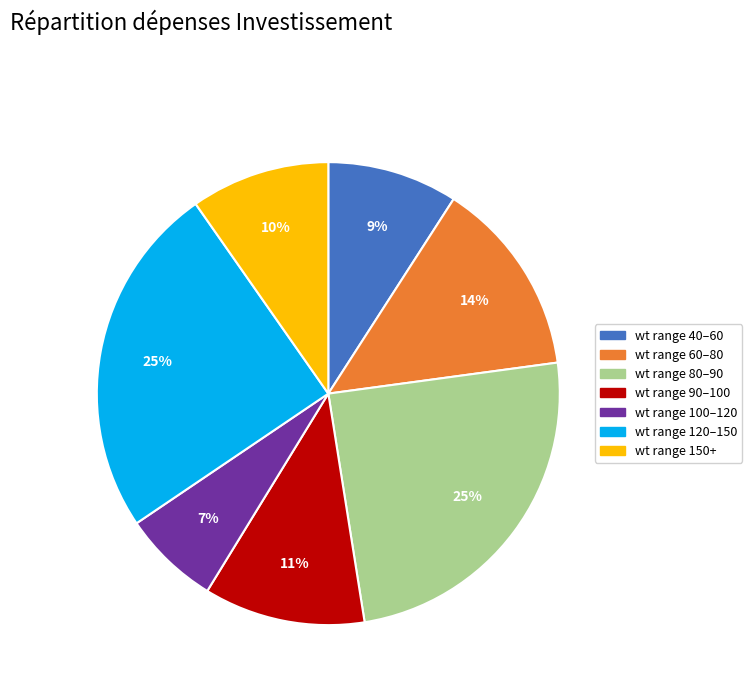

To the nearest percent, what is the average slice percentage?

14%